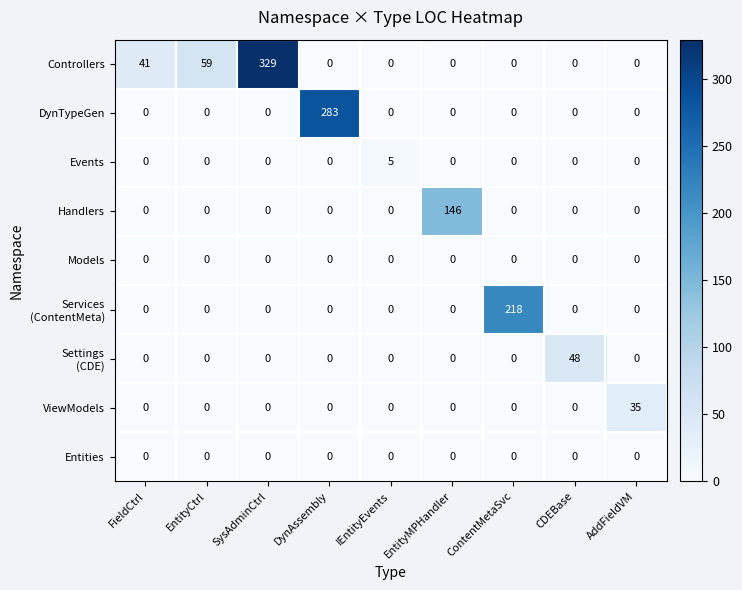

Which series changed the most between SysAdminCtrl and ContentMetaSvc?

Controllers